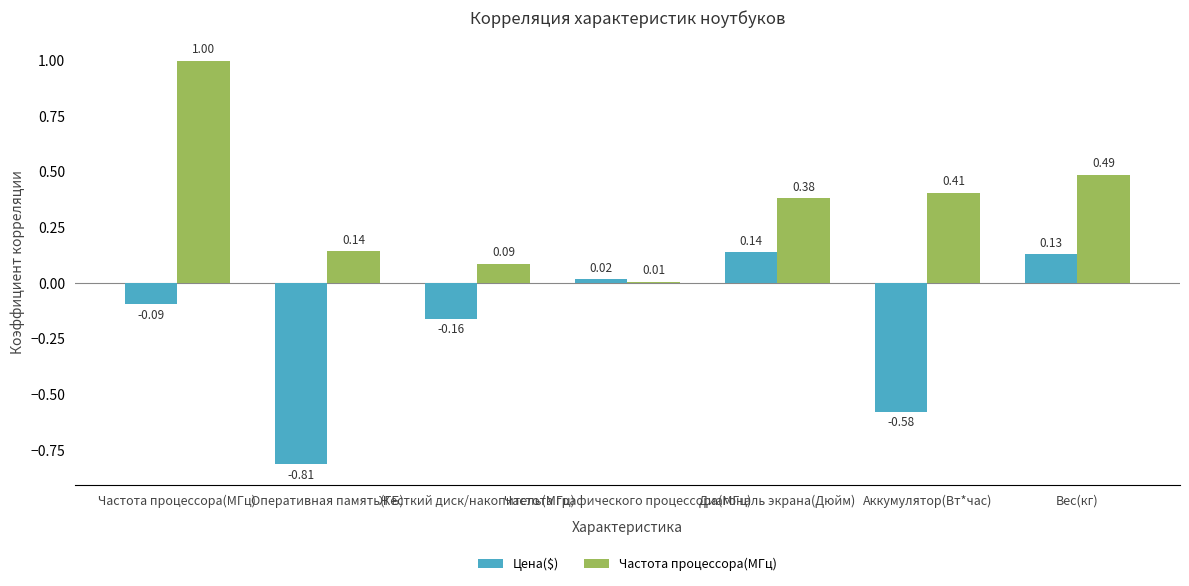

What is the spread (max minus min) of values at Жесткий диск/накопитель(МГц)?

0.2